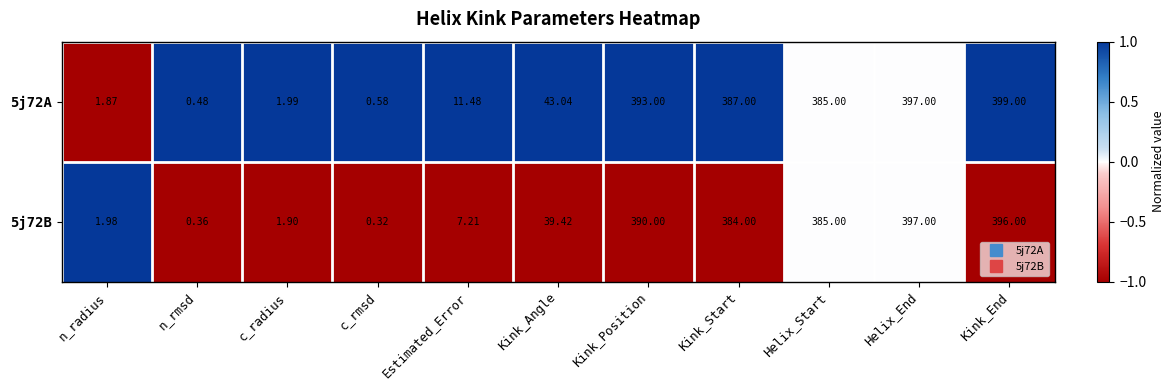

Is the value of 5j72A at Helix_End greater than the value of 5j72B at Estimated_Error?

Yes